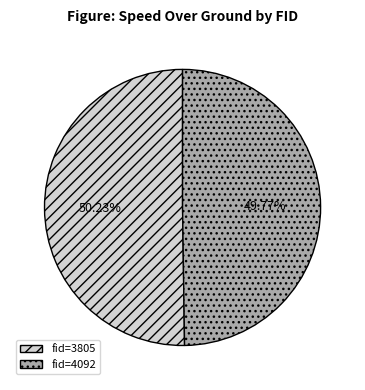

Do fid=4092 and fid=3805 together represent more than half of the pie?

Yes